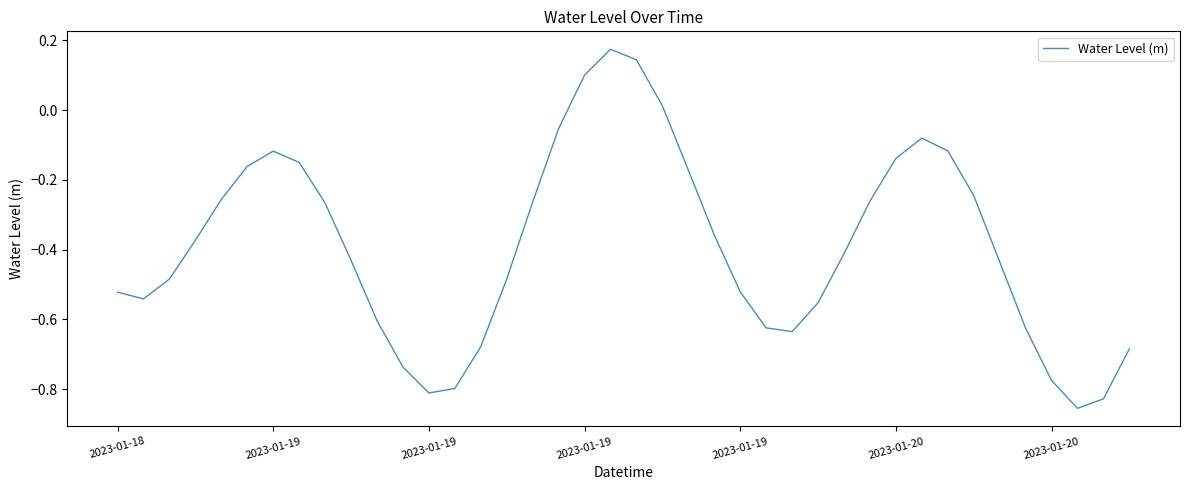

Does the chart display data point markers on the line(s)?

No